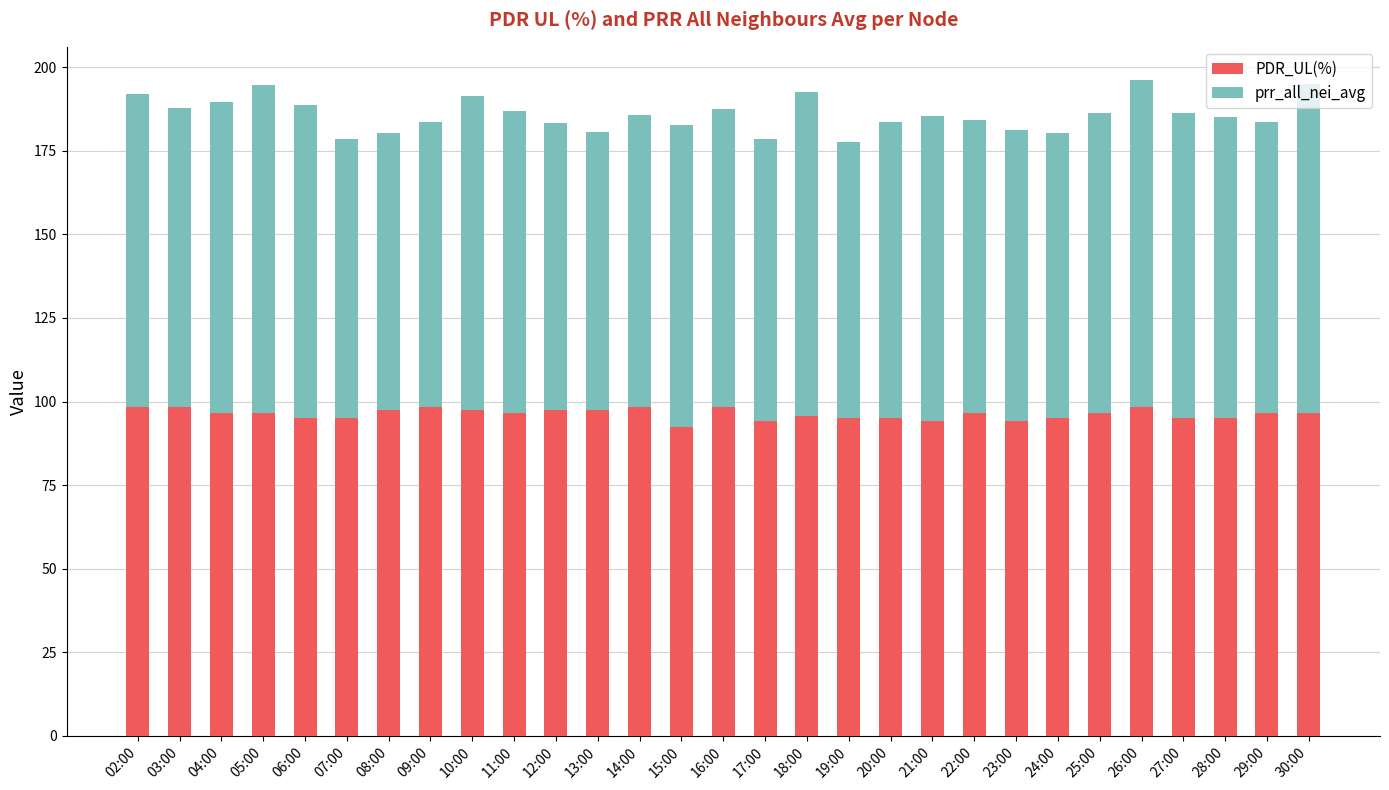

What is the sum of the PDR_UL(%) values at 29:00 and 12:00?

194.1